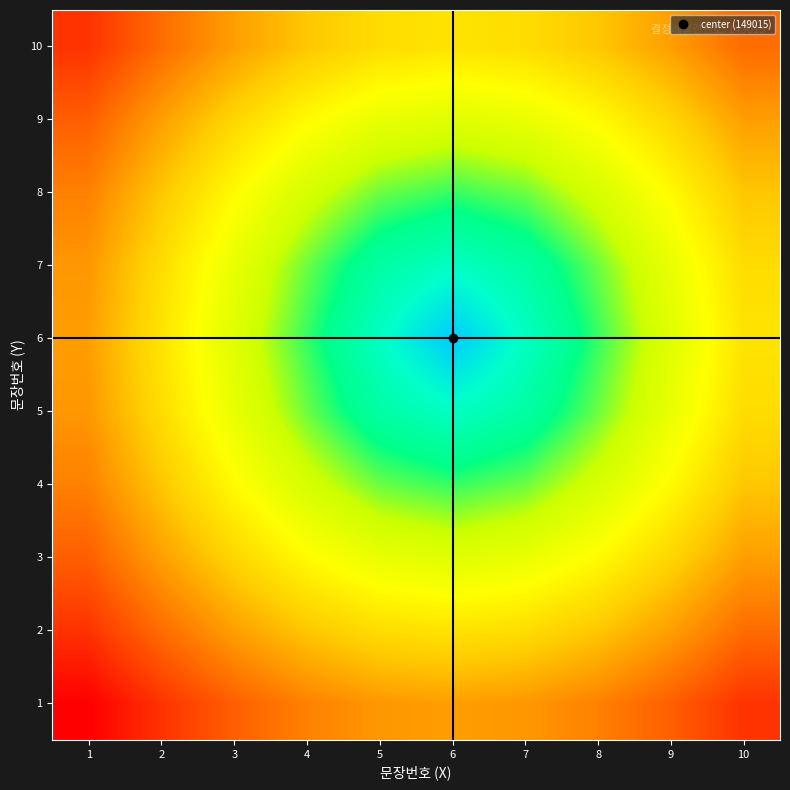

Reading left to right, extract all data points from this chart.

1: 1=149014.3	2=149014.4	3=149014.4	4=149014.5	5=149014.5	6=149014.5	7=149014.5	8=149014.5	9=149014.4	10=149014.4
2: 1=149014.4	2=149014.4	3=149014.5	4=149014.6	5=149014.6	6=149014.6	7=149014.6	8=149014.6	9=149014.5	10=149014.4
3: 1=149014.4	2=149014.5	3=149014.6	4=149014.6	5=149014.7	6=149014.7	7=149014.7	8=149014.6	9=149014.6	10=149014.5
4: 1=149014.5	2=149014.6	3=149014.6	4=149014.7	5=149014.8	6=149014.8	7=149014.8	8=149014.7	9=149014.6	10=149014.6
5: 1=149014.5	2=149014.6	3=149014.7	4=149014.8	5=149014.9	6=149014.9	7=149014.9	8=149014.8	9=149014.7	10=149014.6
6: 1=149014.5	2=149014.6	3=149014.7	4=149014.8	5=149014.9	6=149015.0	7=149014.9	8=149014.8	9=149014.7	10=149014.6
7: 1=149014.5	2=149014.6	3=149014.7	4=149014.8	5=149014.9	6=149014.9	7=149014.9	8=149014.8	9=149014.7	10=149014.6
8: 1=149014.5	2=149014.6	3=149014.6	4=149014.7	5=149014.8	6=149014.8	7=149014.8	8=149014.7	9=149014.6	10=149014.6
9: 1=149014.4	2=149014.5	3=149014.6	4=149014.6	5=149014.7	6=149014.7	7=149014.7	8=149014.6	9=149014.6	10=149014.5
10: 1=149014.4	2=149014.4	3=149014.5	4=149014.6	5=149014.6	6=149014.6	7=149014.6	8=149014.6	9=149014.5	10=149014.4